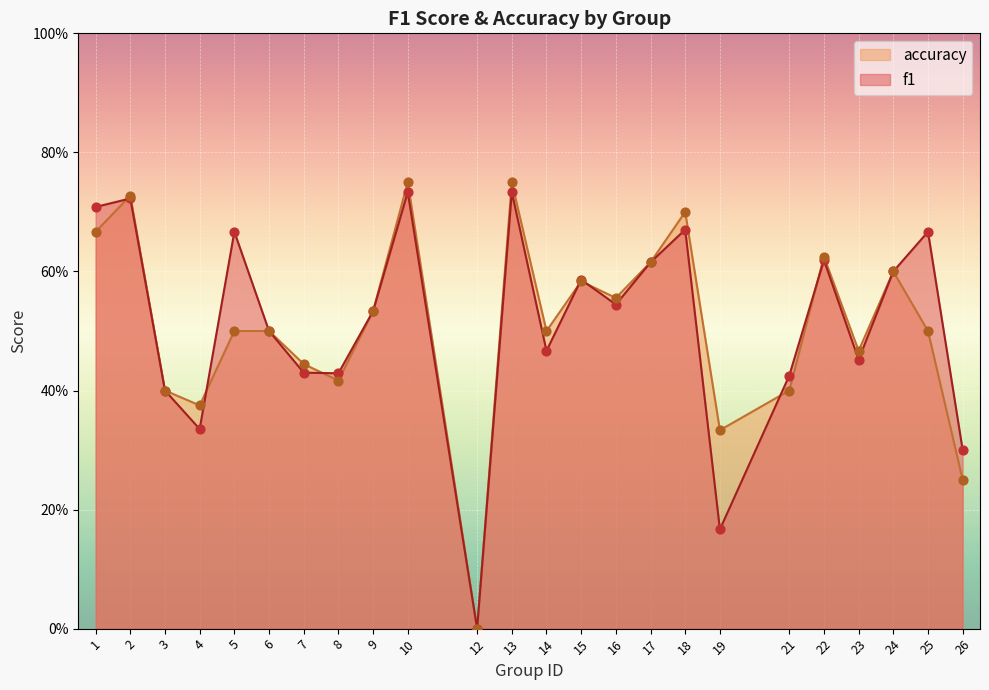

Which series has the largest total across all categories?

f1